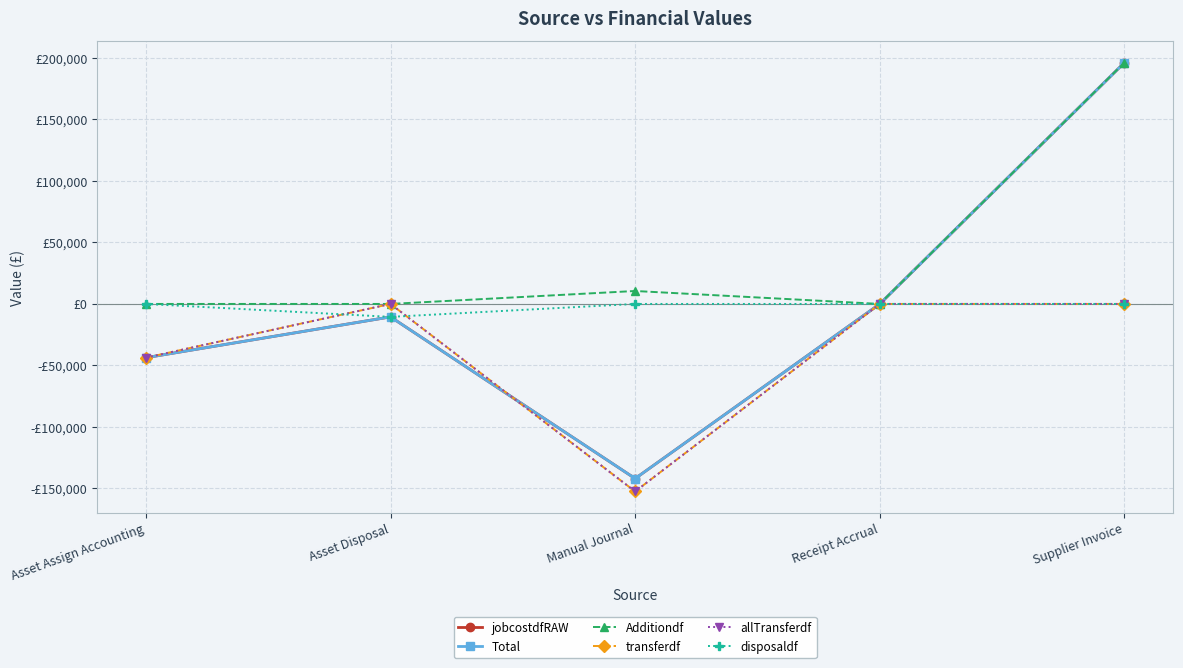

At which category is the sum across all series the highest?

Supplier Invoice